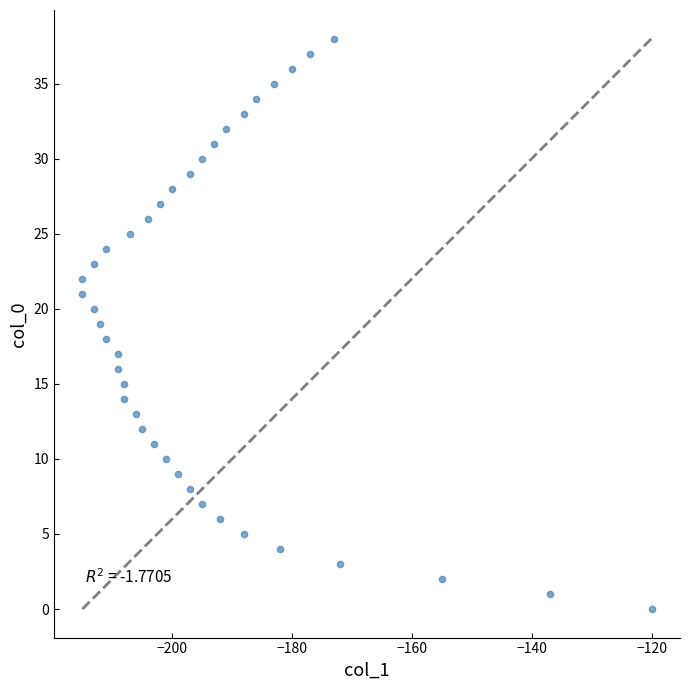

What is the range of X values (max minus min)?

95